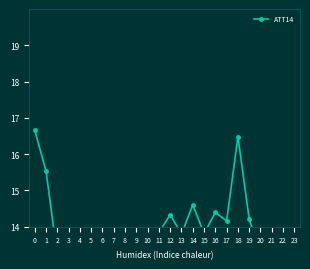

The value at 1 is 15.5. True or false?

True